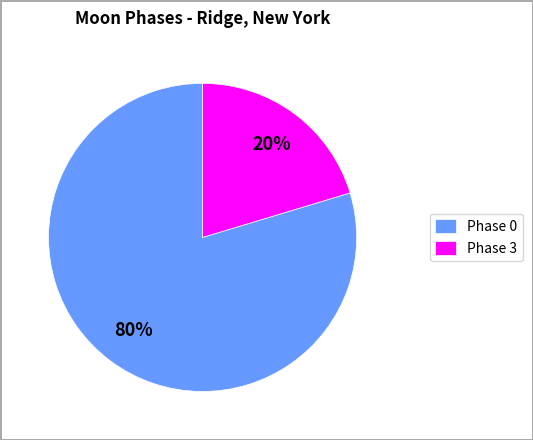

To the nearest percent, what is the average slice percentage?

50%